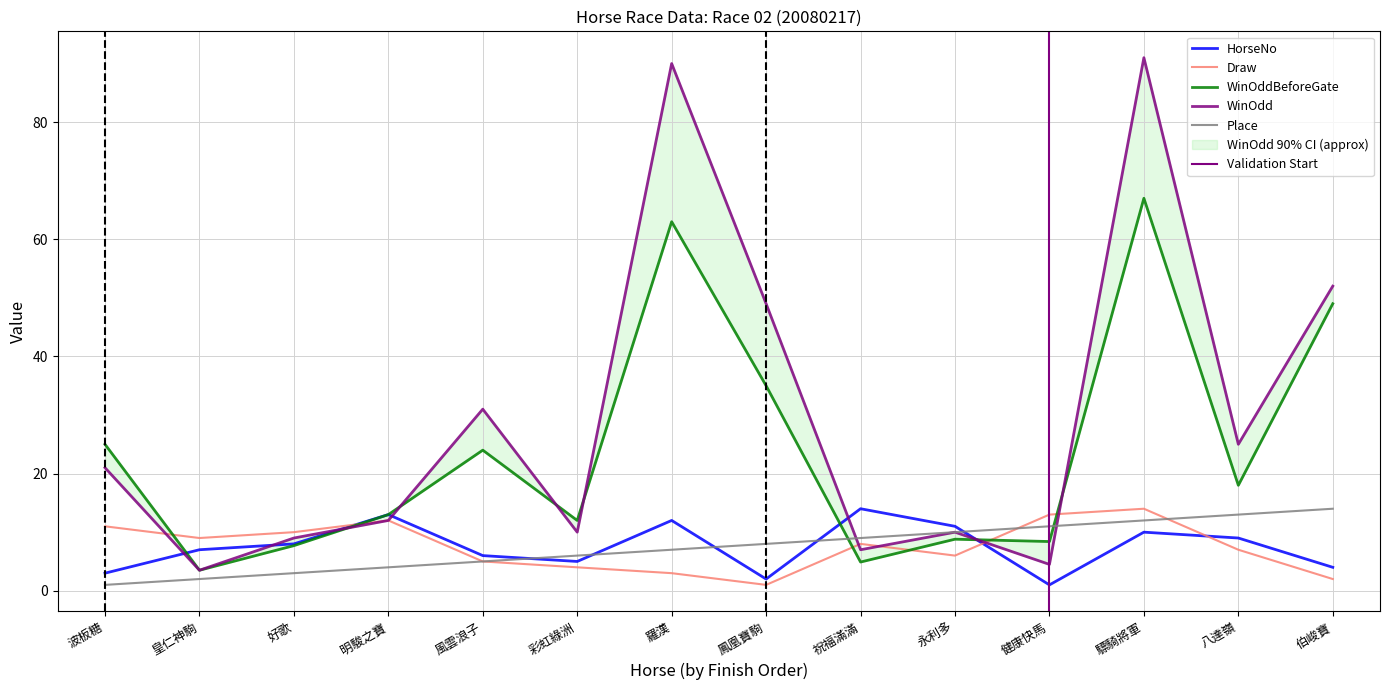

Count the number of data series in this chart.

5